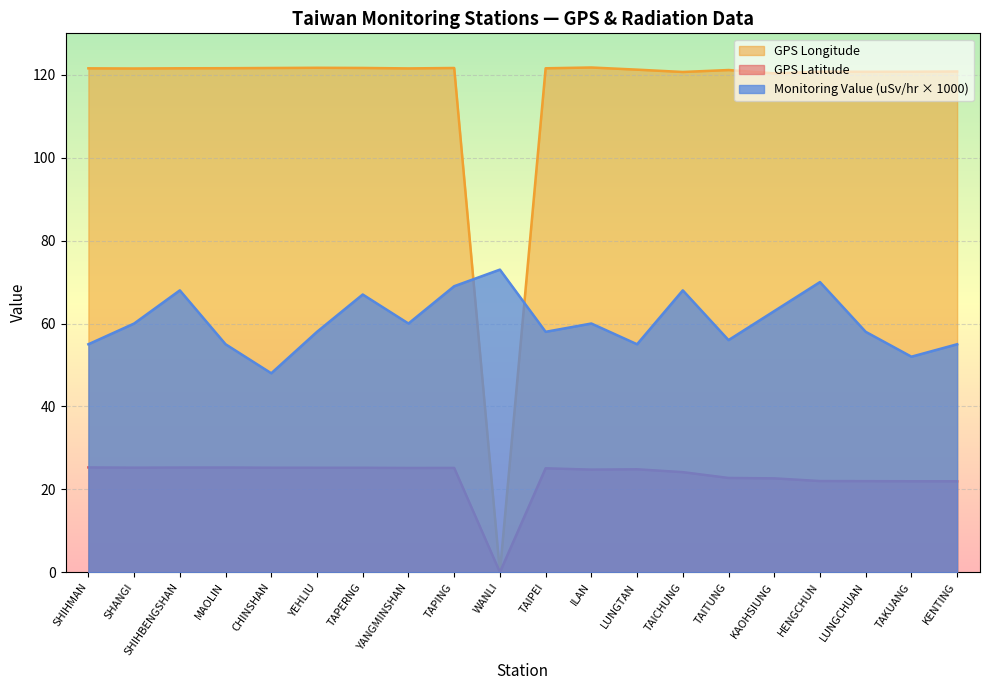

Rank the series by their maximum value, from lowest to highest.

GPS Latitude, Monitoring Value (uSv/hr × 1000), GPS Longitude